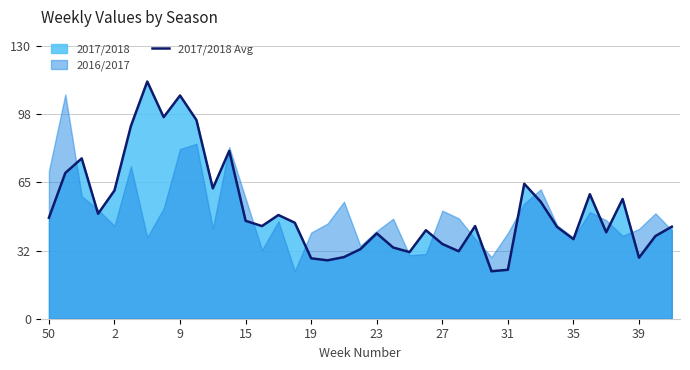

How many interior local peaks (higher than both neighbors) does the data have?

11